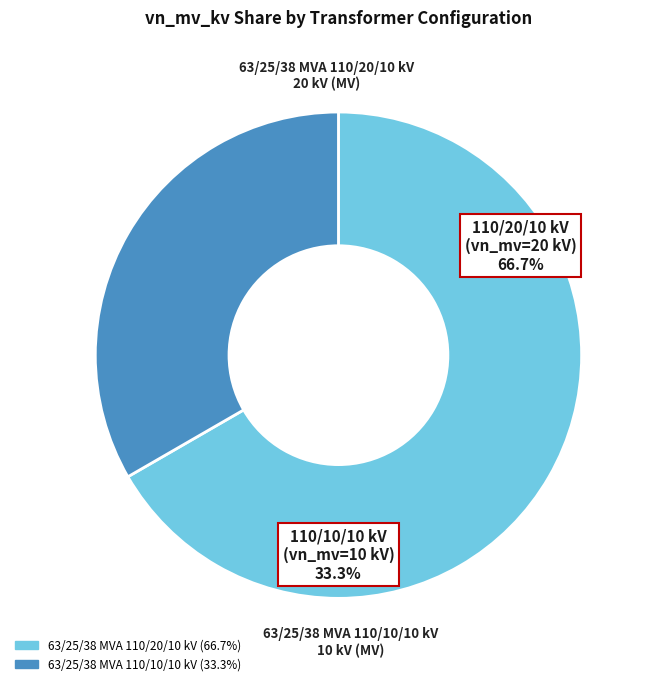

Is it true that 63/25/38 MVA 110/10/10 kV is 39% of the pie?

False